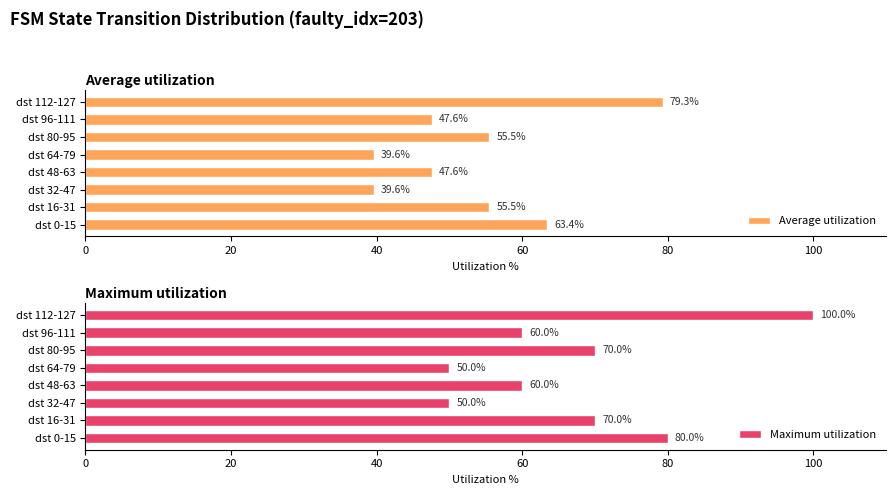

The Average utilization series shows 39.6 at dst 64-79. True or false?

True